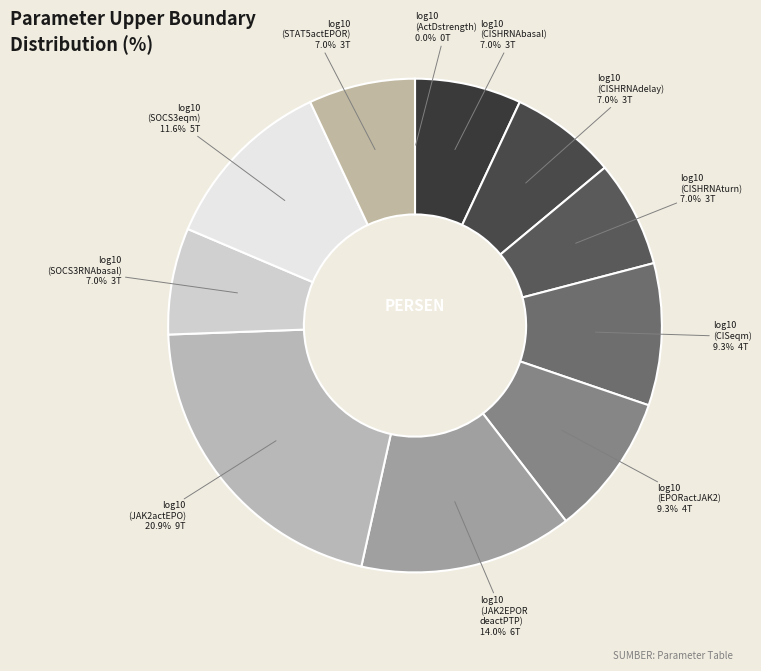

Does any single category account for the majority?

No